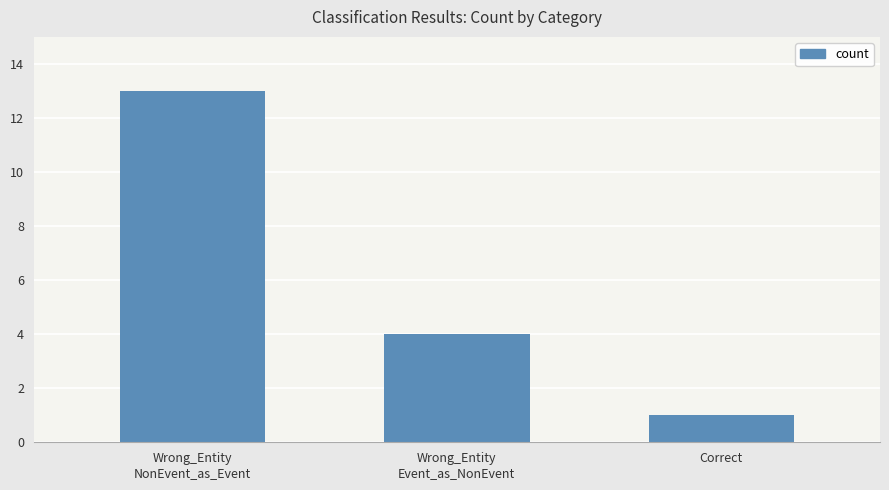

Reading left to right, transcribe all the data shown in this chart.

Wrong_Entity
NonEvent_as_Event=13	Wrong_Entity
Event_as_NonEvent=4	Correct=1